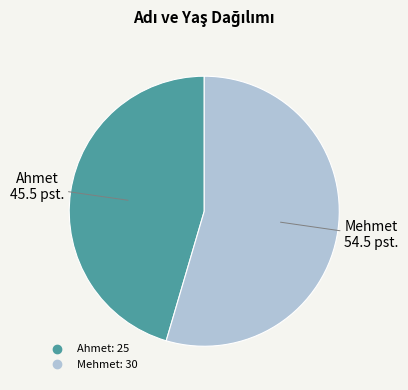

True or false: Ahmet accounts for 33% of the total.

False